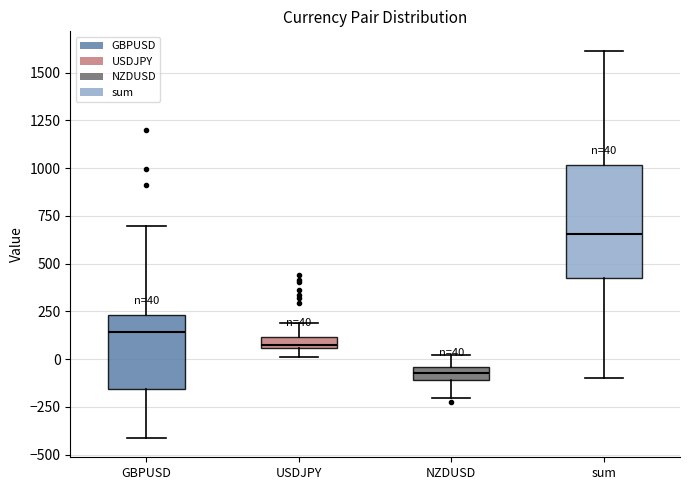

Which box has the highest median line?

sum